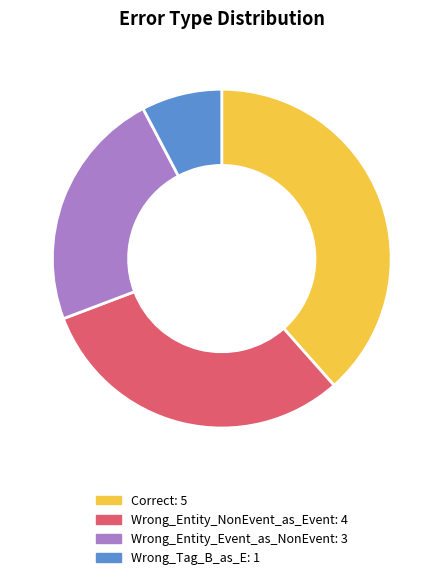

True or false: Correct accounts for 38% of the total.

True